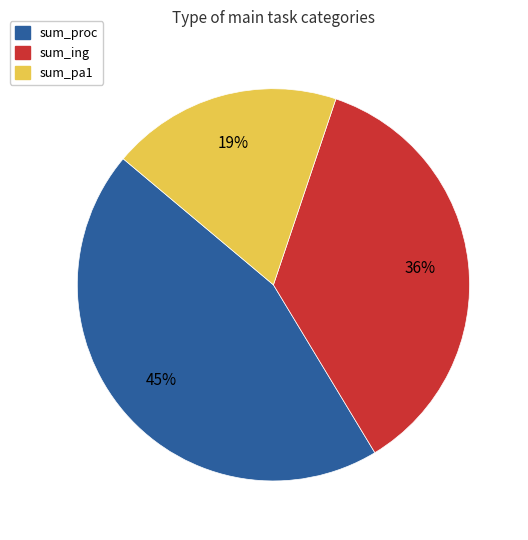

To the nearest percent, what is the combined percentage of sum_pa1 and sum_ing?

55%